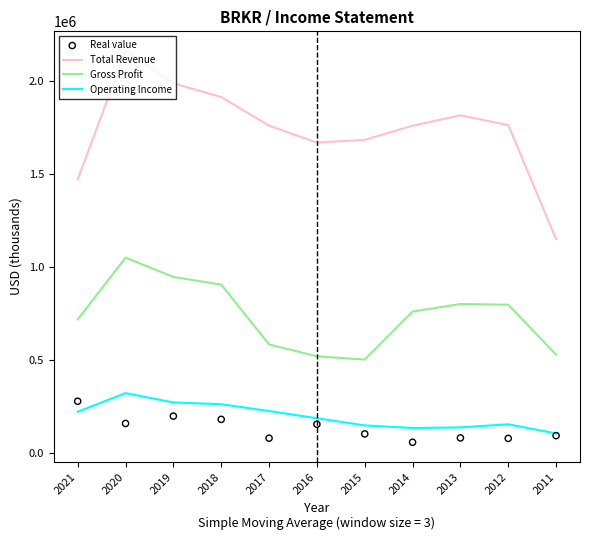

Which series contains the highest Y value?

Total Revenue